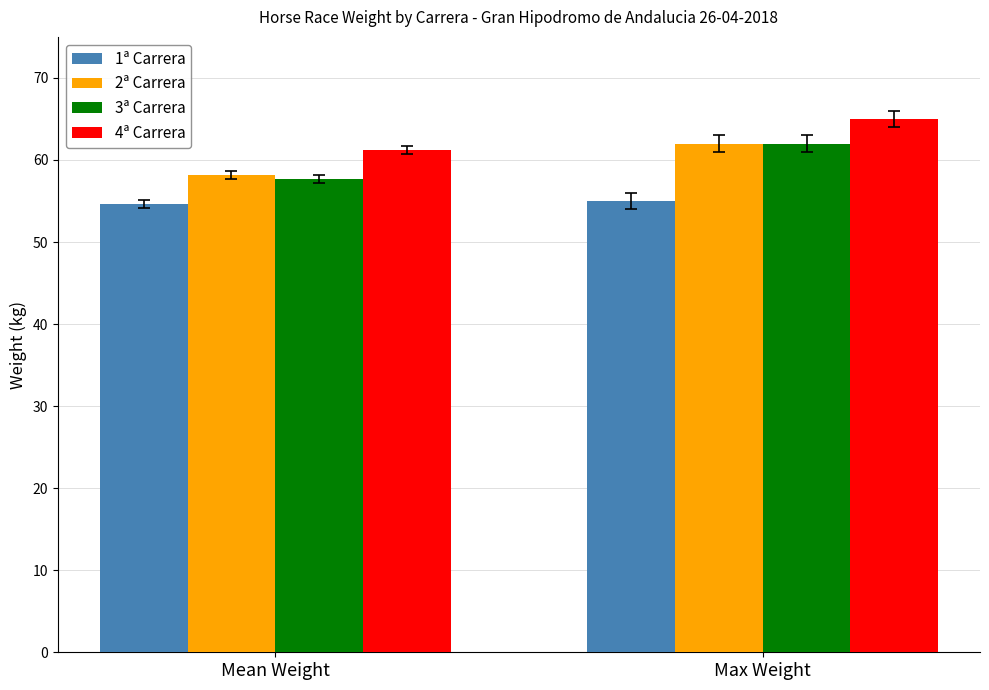

What is the sum of all 3ª Carrera values?

119.7